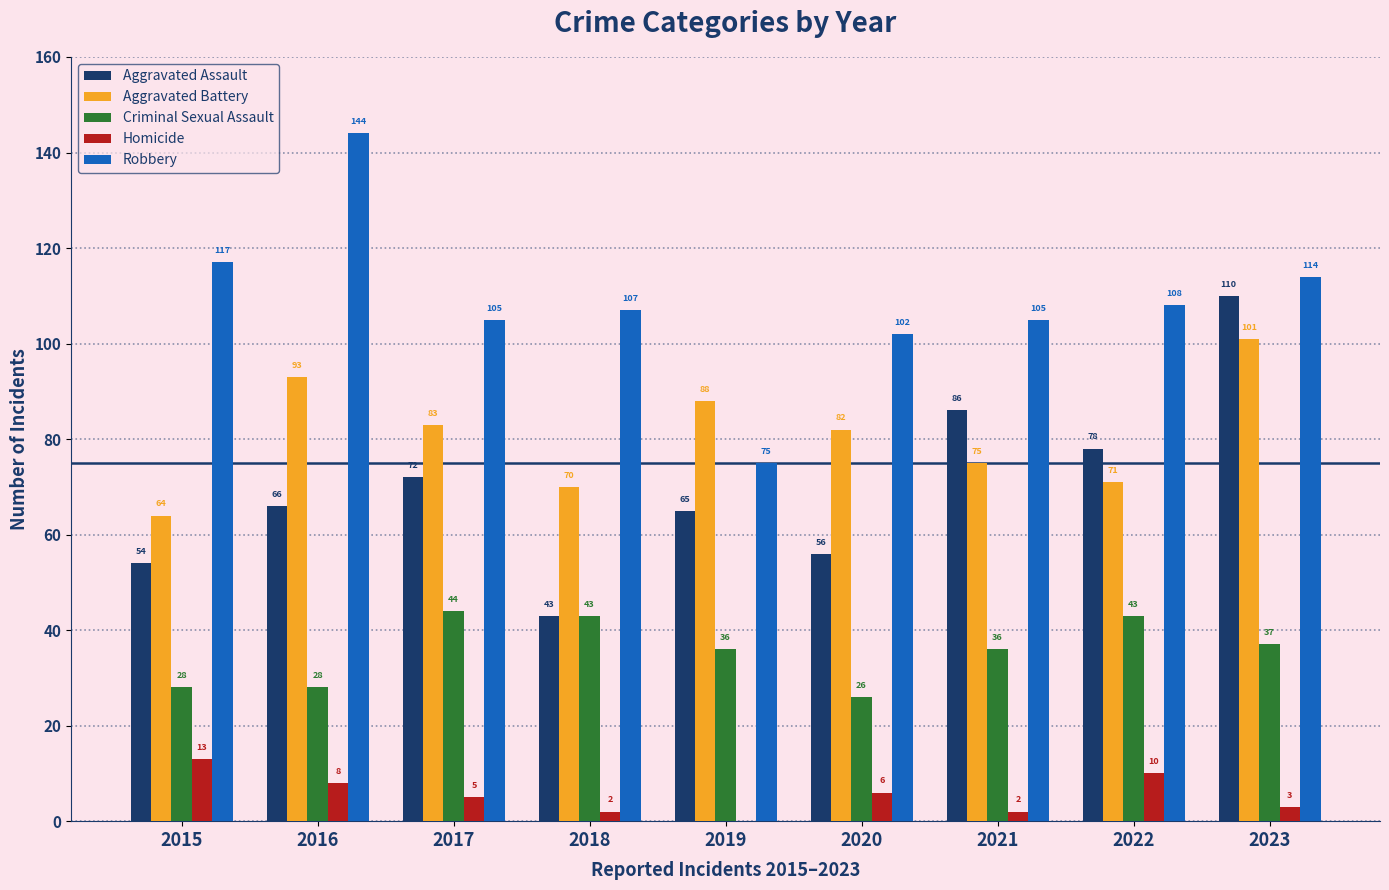

Are the bars grouped side by side (vs. stacked)?

Yes